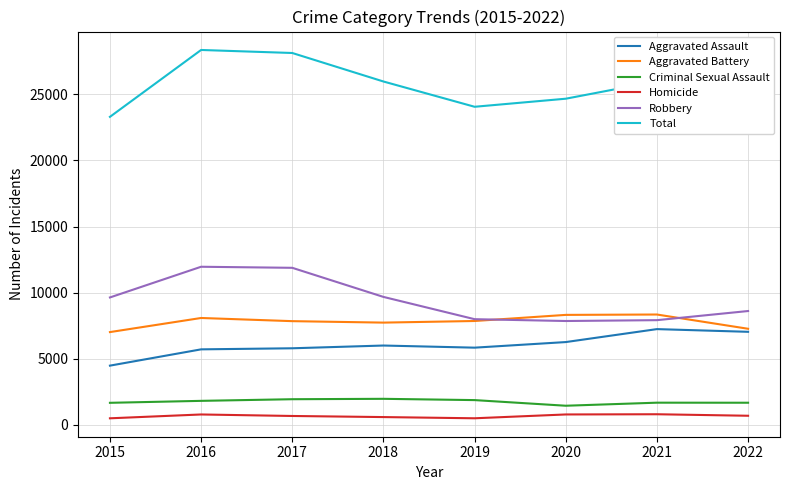

True or false: Aggravated Assault and Robbery intersect in this chart.

False